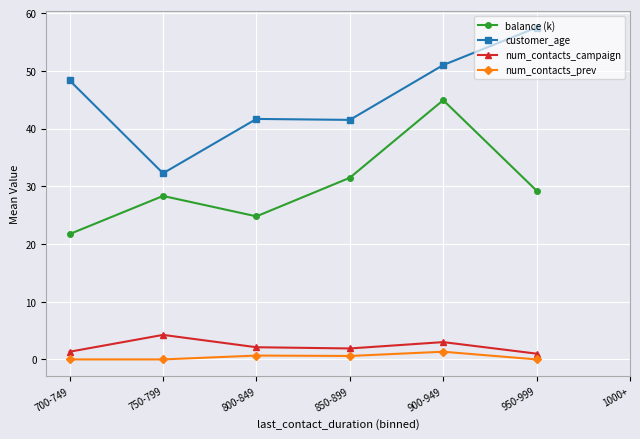

What are all the series names shown in the legend?

balance (k), customer_age, num_contacts_campaign, num_contacts_prev